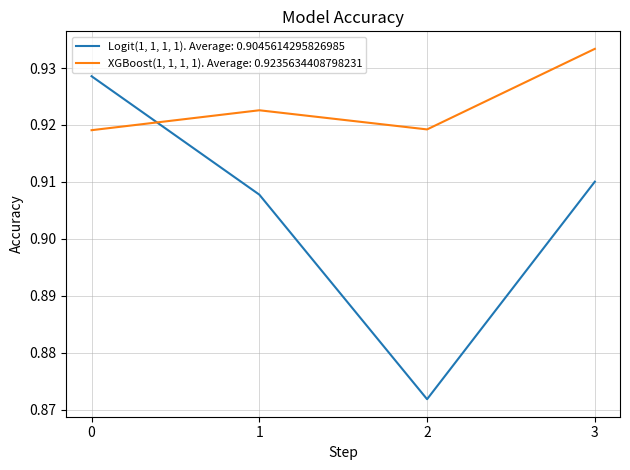

Which series has the largest range (max minus min)?

Logit(1, 1, 1, 1). Average: 0.9045614295826985